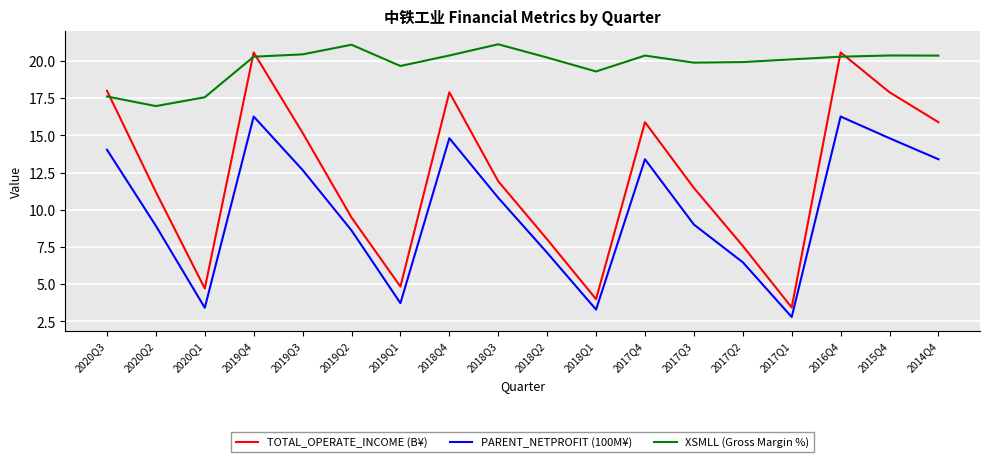

At 2017Q4, list the series in order from largest to smallest.

XSMLL (Gross Margin %), TOTAL_OPERATE_INCOME (B¥), PARENT_NETPROFIT (100M¥)